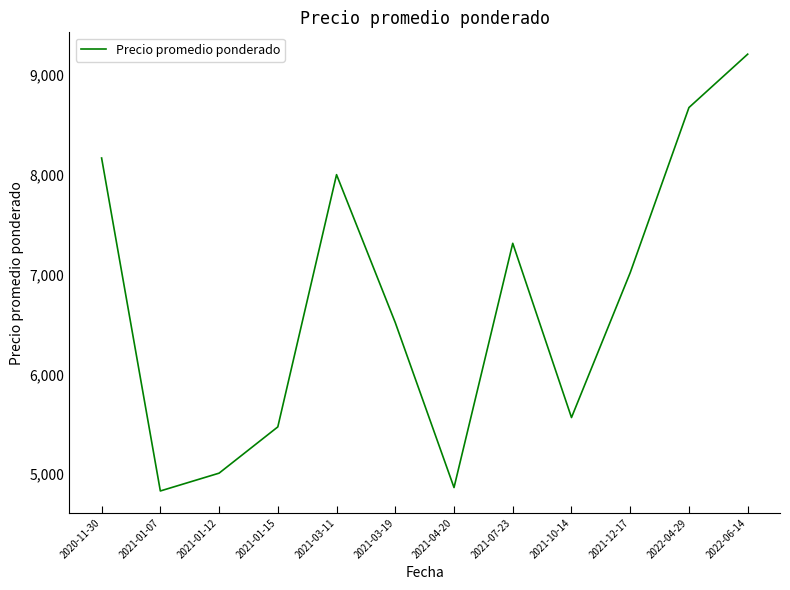

What is the change in value from 2021-03-11 to 2021-07-23?

-687.5